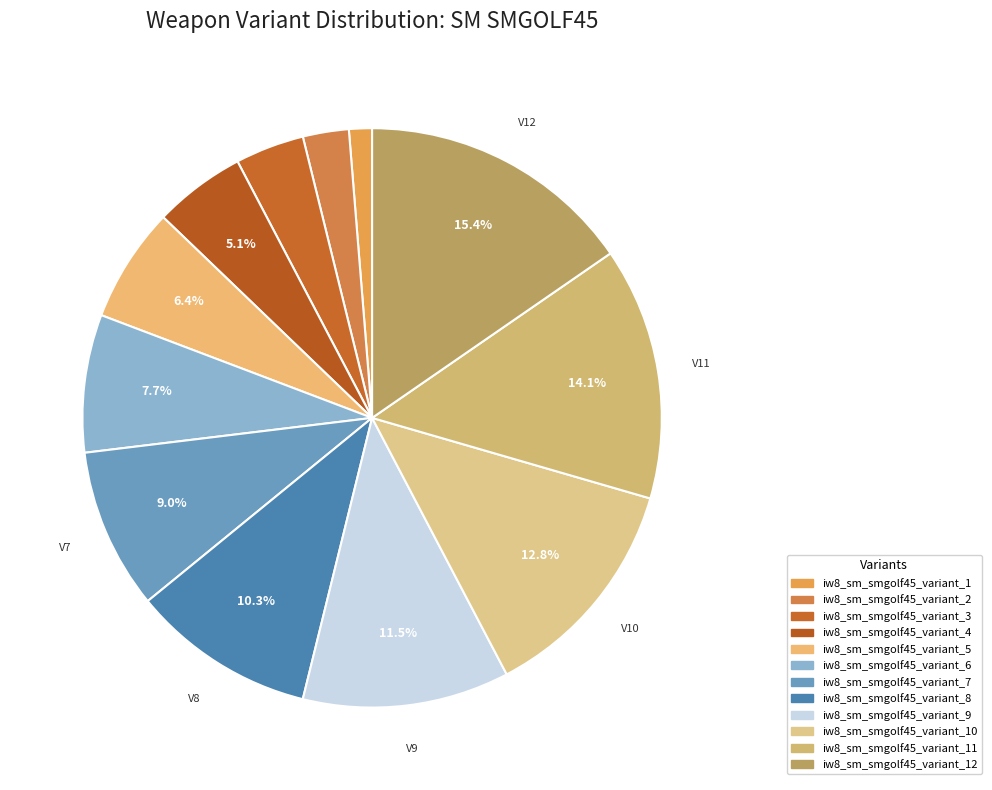

How many segments does this pie chart have?

12